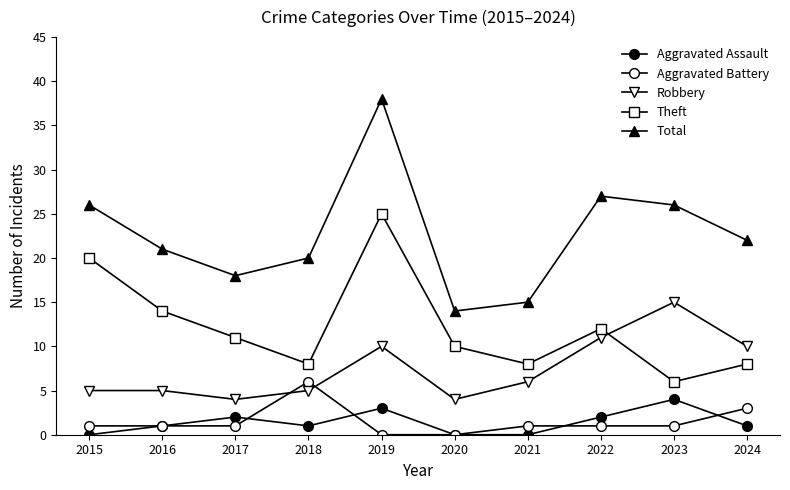

How many data points does each series have?

10